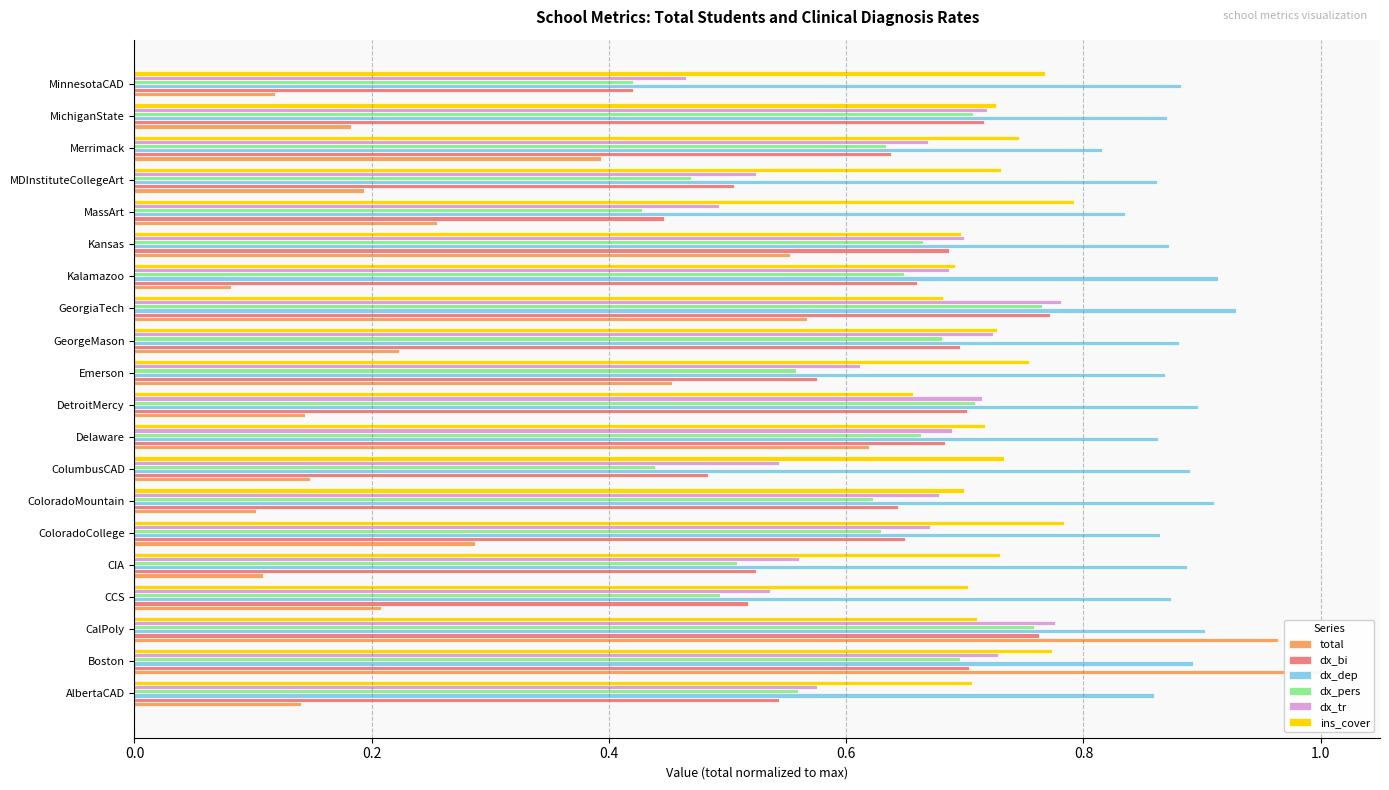

Reading left to right, list all the values displayed in this chart.

total: 0.1	1.0	1.0	0.2	0.1	0.3	0.1	0.1	0.6	0.1	0.5	0.2	0.6	0.1	0.6	0.3	0.2	0.4	0.2	0.1
dx_bi: 0.5	0.7	0.8	0.5	0.5	0.6	0.6	0.5	0.7	0.7	0.6	0.7	0.8	0.7	0.7	0.4	0.5	0.6	0.7	0.4
dx_dep: 0.9	0.9	0.9	0.9	0.9	0.9	0.9	0.9	0.9	0.9	0.9	0.9	0.9	0.9	0.9	0.8	0.9	0.8	0.9	0.9
dx_pers: 0.6	0.7	0.8	0.5	0.5	0.6	0.6	0.4	0.7	0.7	0.6	0.7	0.8	0.6	0.7	0.4	0.5	0.6	0.7	0.4
dx_tr: 0.6	0.7	0.8	0.5	0.6	0.7	0.7	0.5	0.7	0.7	0.6	0.7	0.8	0.7	0.7	0.5	0.5	0.7	0.7	0.5
ins_cover: 0.7	0.8	0.7	0.7	0.7	0.8	0.7	0.7	0.7	0.7	0.8	0.7	0.7	0.7	0.7	0.8	0.7	0.7	0.7	0.8